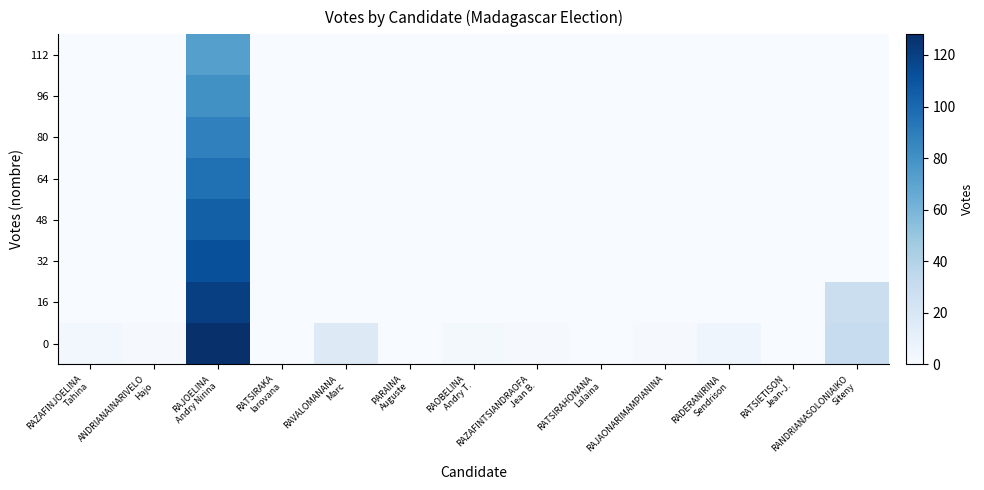

Rank the series at RAZAFINJOELINA Tahina from highest to lowest value.

0, 16, 32, 48, 64, 80, 96, 112